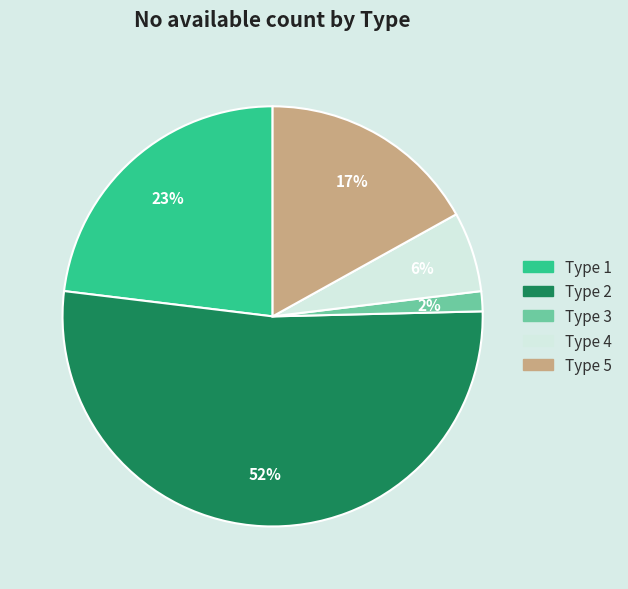

Is it true that Type 2 is 41% of the pie?

False